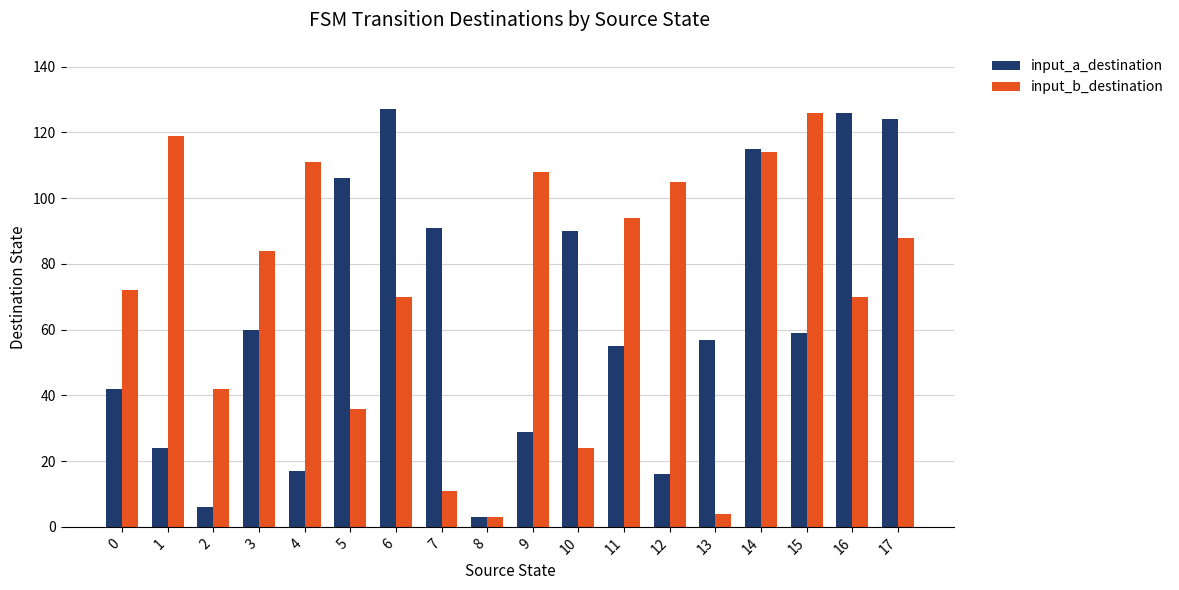

What value does the input_a_destination series have at 14, to the nearest 10?

120